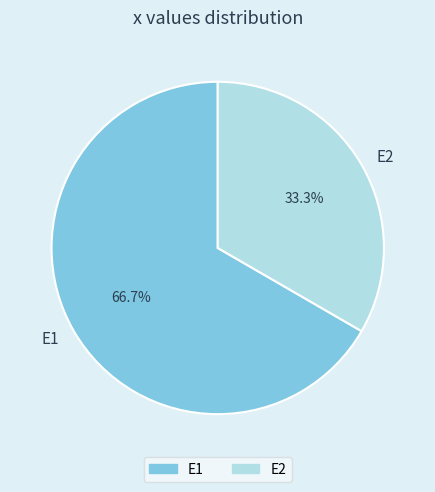

The E2 slice represents 33% of the pie. True or false?

True